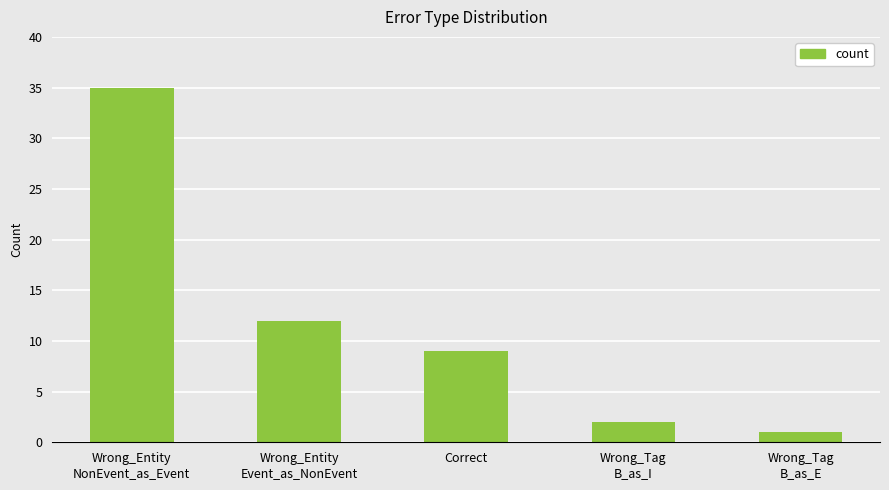

Which has a higher value, Wrong_Tag
B_as_I or Wrong_Tag
B_as_E?

Wrong_Tag
B_as_I